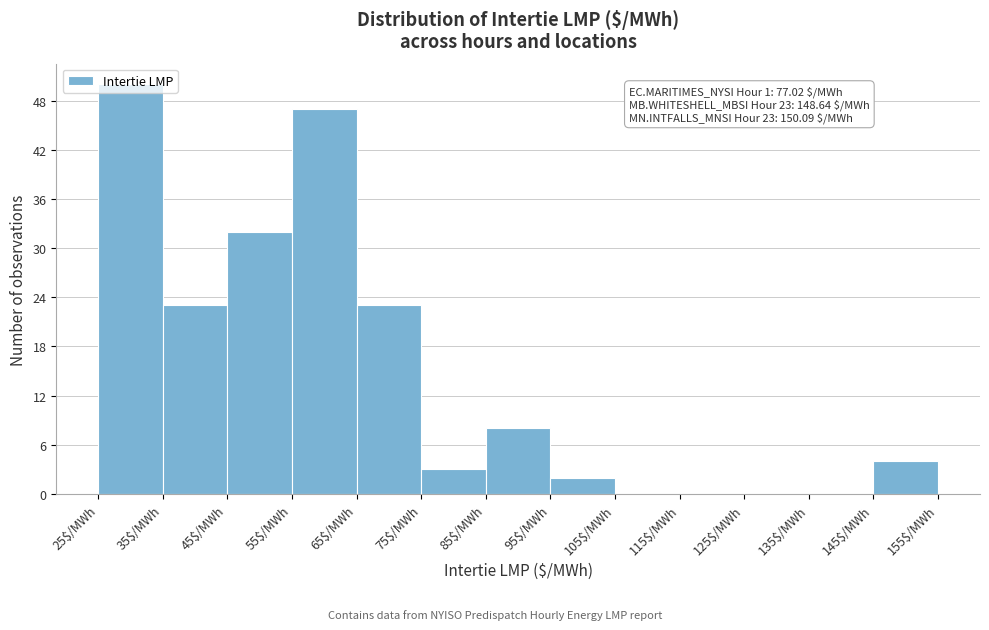

Over which range of the x-axis is the bar tallest?

25 to 35